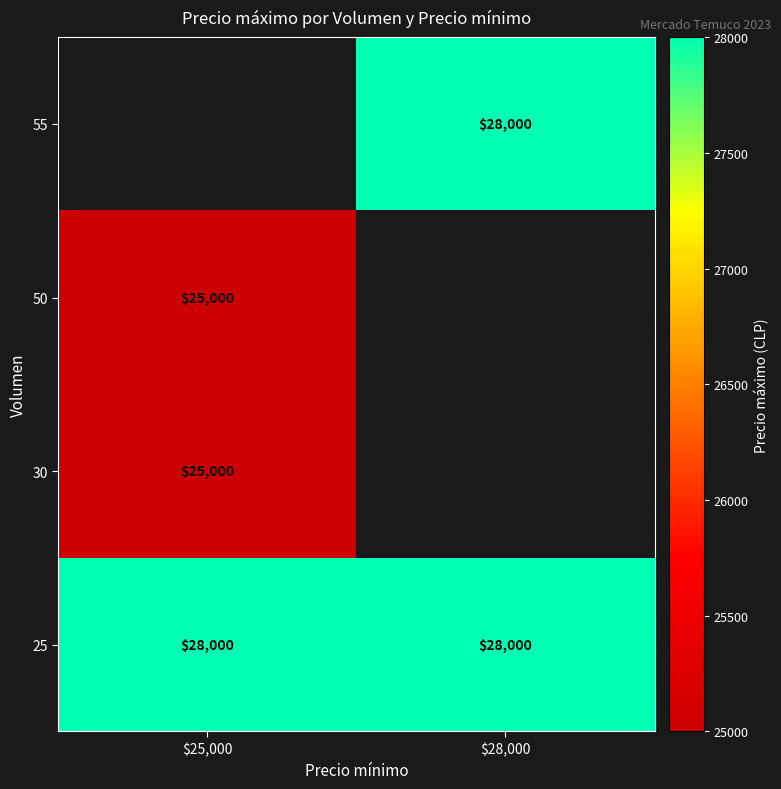

The 30 series shows 5642 at $25,000. True or false?

False